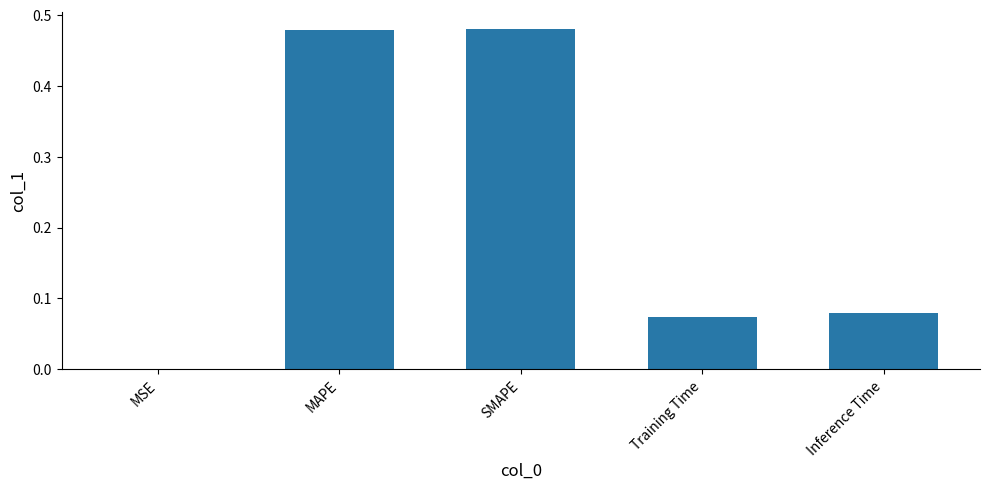

The chart shows a value of 0.0 at Inference Time. True or false?

False